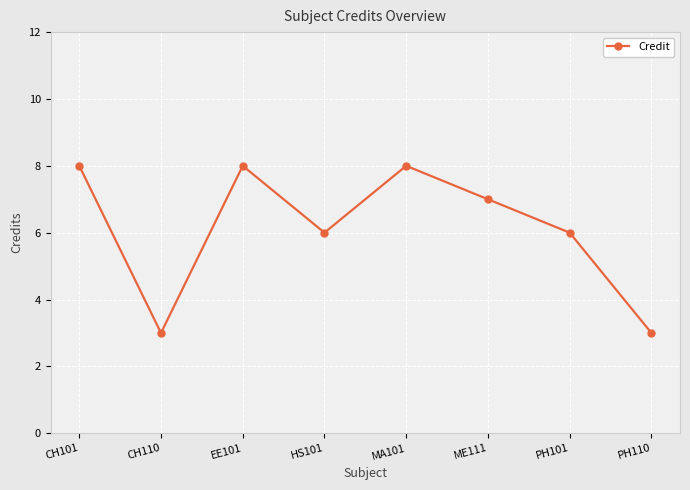

What is the maximum value shown in the chart?

8